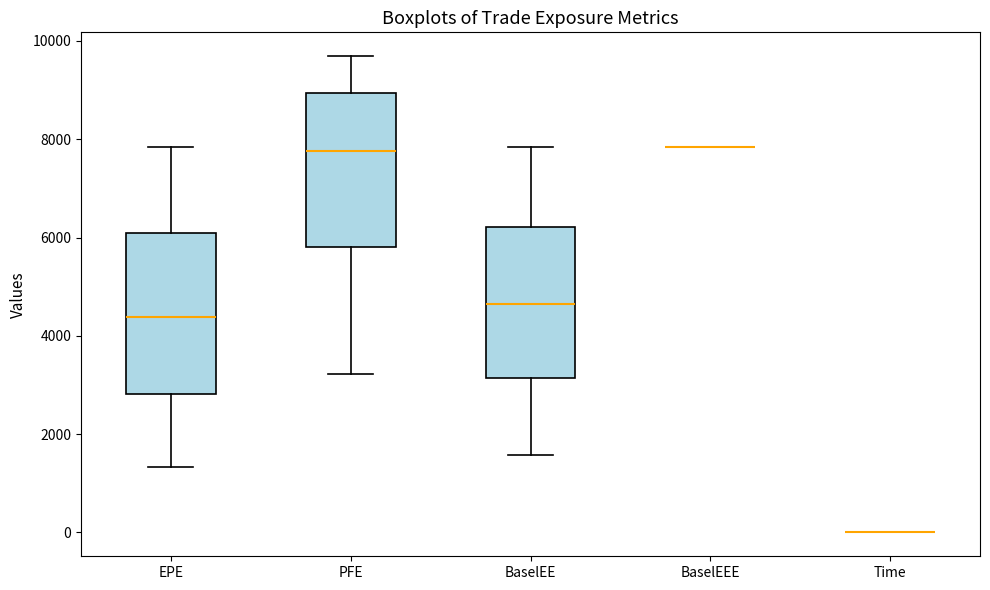

Reading left to right, read every box against the y-axis: the position of its median line, the range the box covers, and the ends of its whiskers. The values are not printed on the chart, so give them approximately, as read against the axis.

EPE: median 4400, box 2800 to 6000, whiskers 1400 to 7800
PFE: median 7800, box 5800 to 9000, whiskers 3200 to 9600
BaselEE: median 4600, box 3200 to 6200, whiskers 1600 to 7800
BaselEEE: box collapsed to a line at 7800, whiskers 7800 to 7800
Time: box collapsed to a line at 0, whiskers 0 to 0